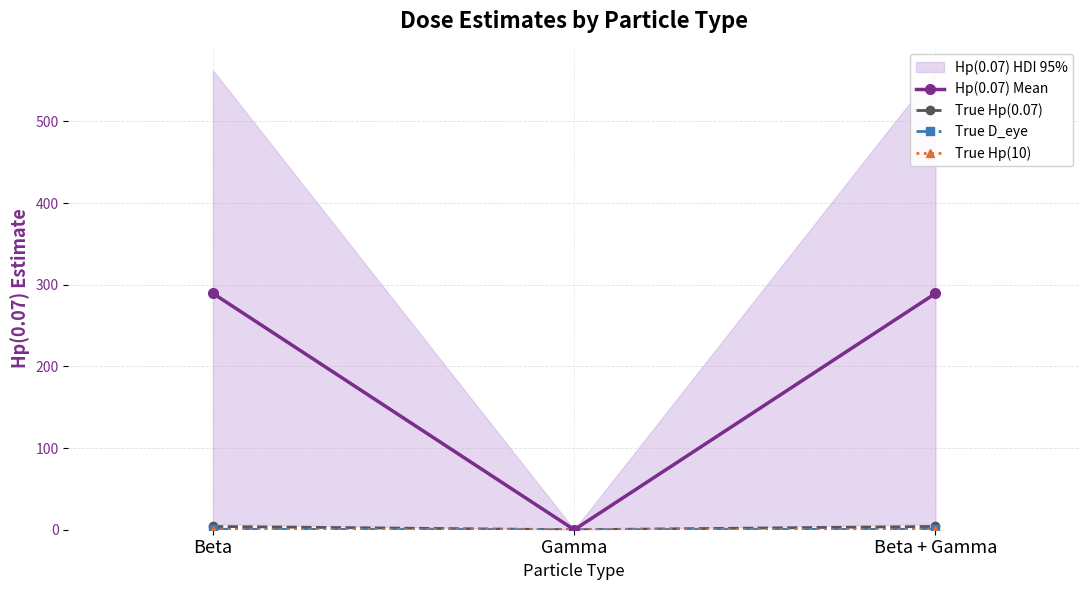

Between Beta and Gamma, which is larger?

Beta